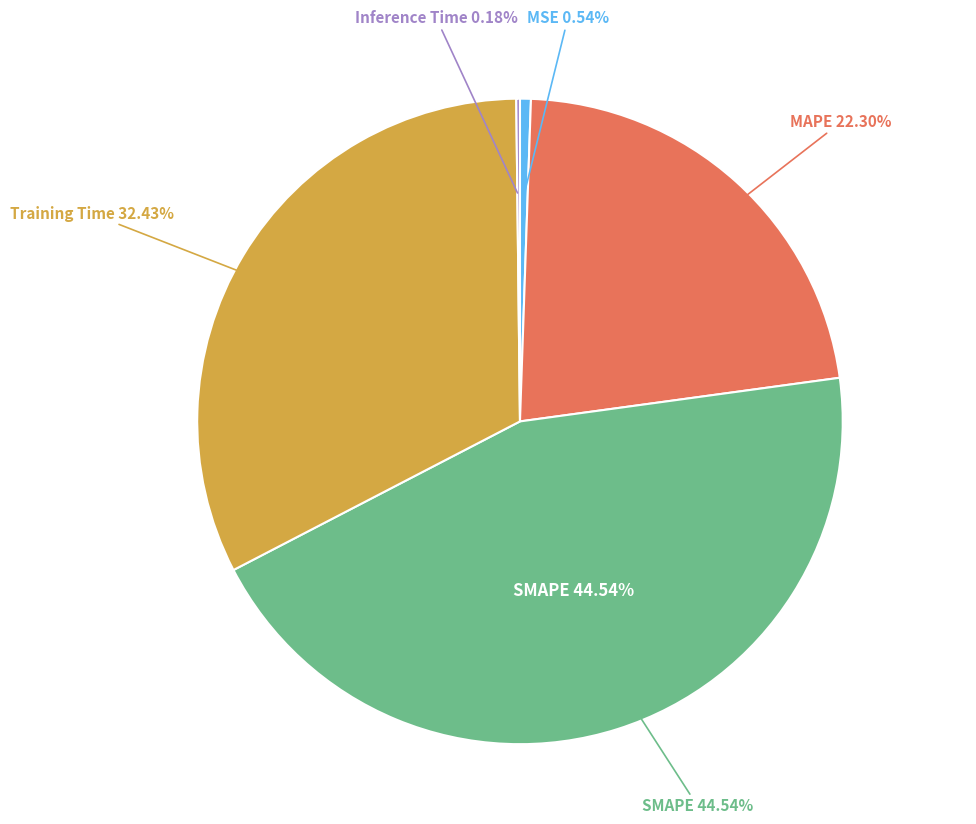

Does MAPE account for over 50% of the chart?

No